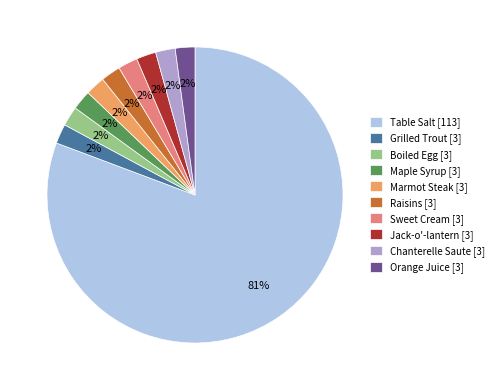

The Table Salt [113] slice represents 71% of the pie. True or false?

False